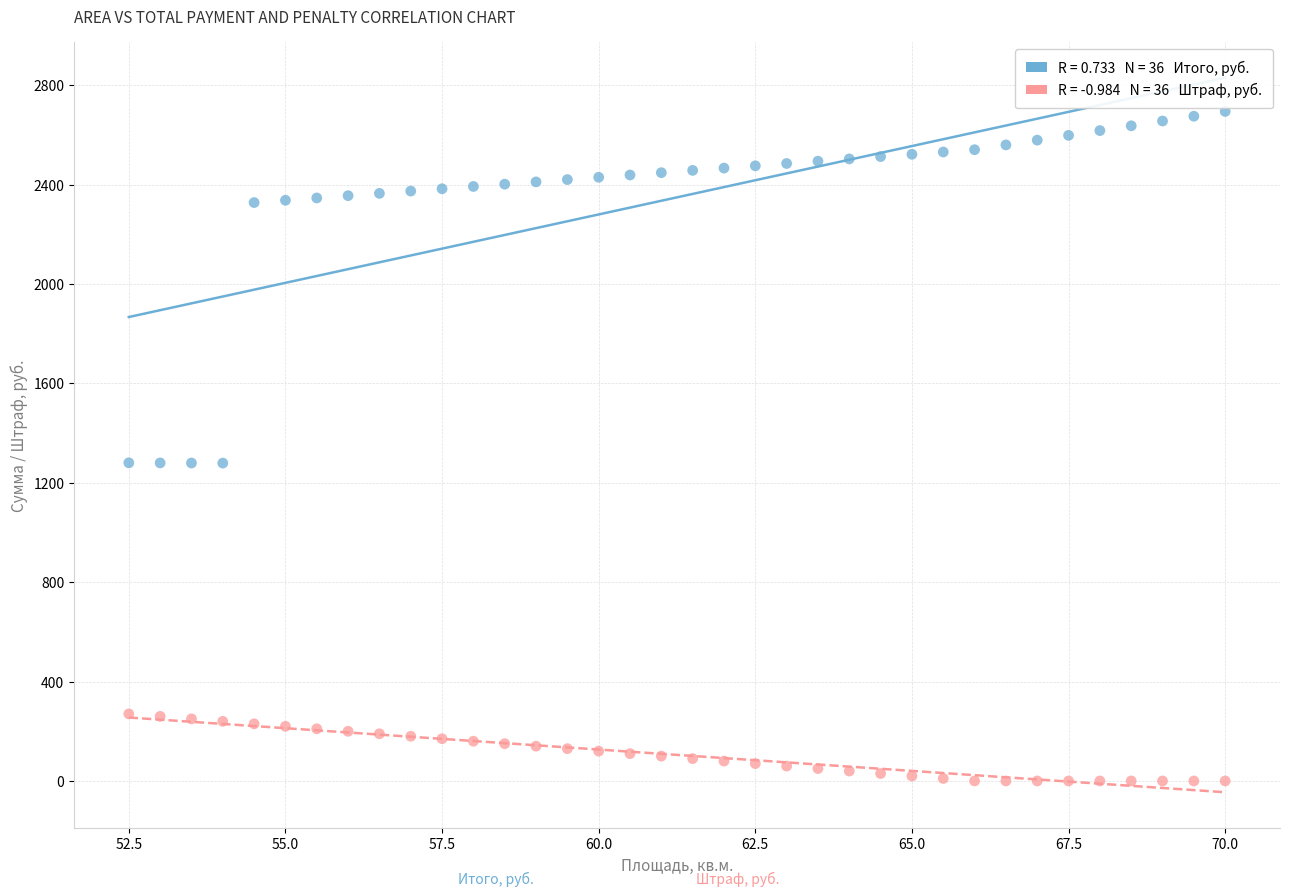

Across all data points, what is the range of Y values (max minus min)?

2695.0